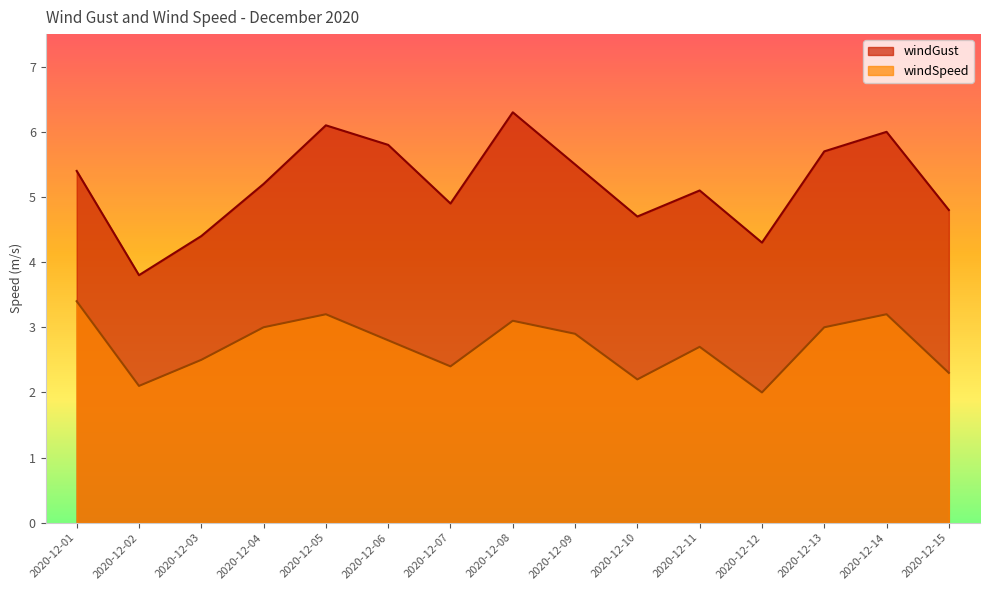

How many values in the windSpeed series exceed 2?

14